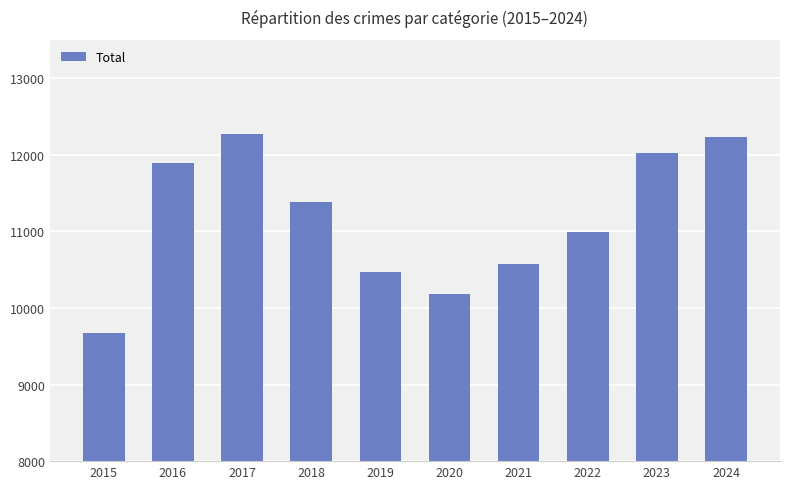

How many bars are there in total?

10